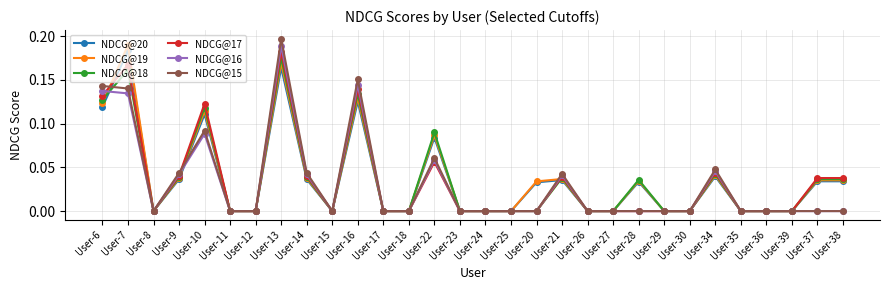

Between which two adjacent categories do NDCG@19 and NDCG@15 first intersect?

User-6 and User-7